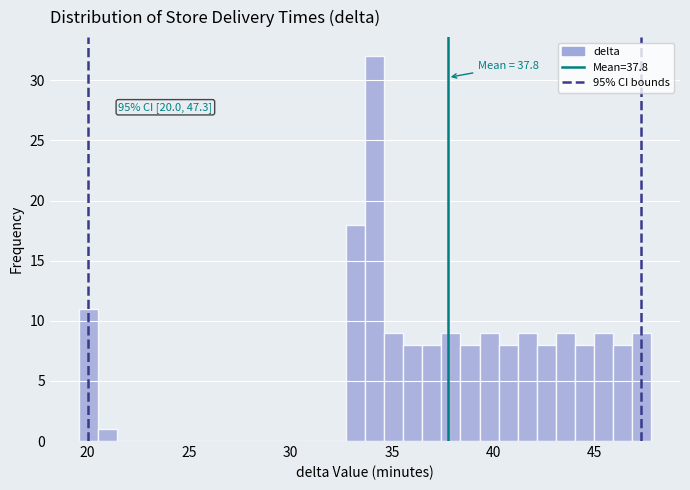

Read against the x-axis, roughly where is the centre of the tallest bar?

34.0